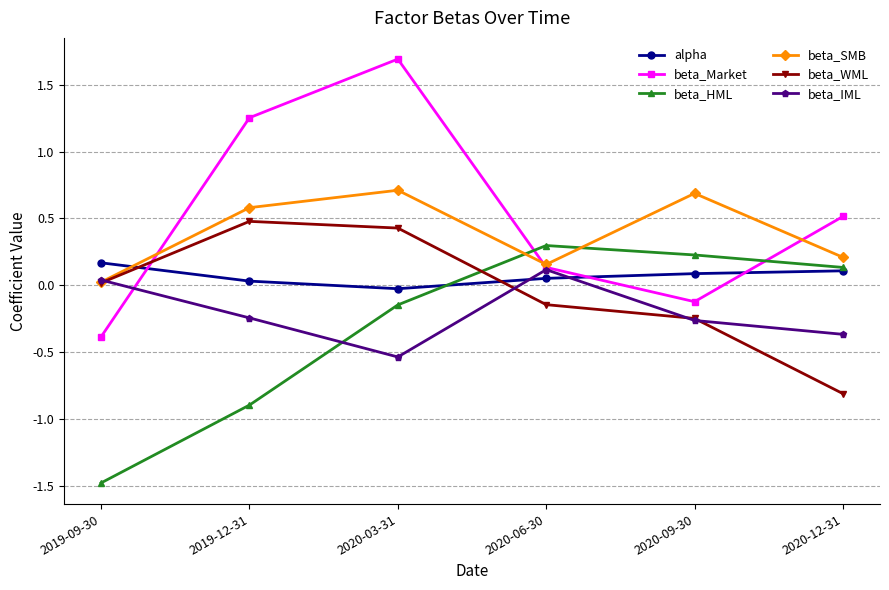

What is the sum of all beta_IML values?

-1.3